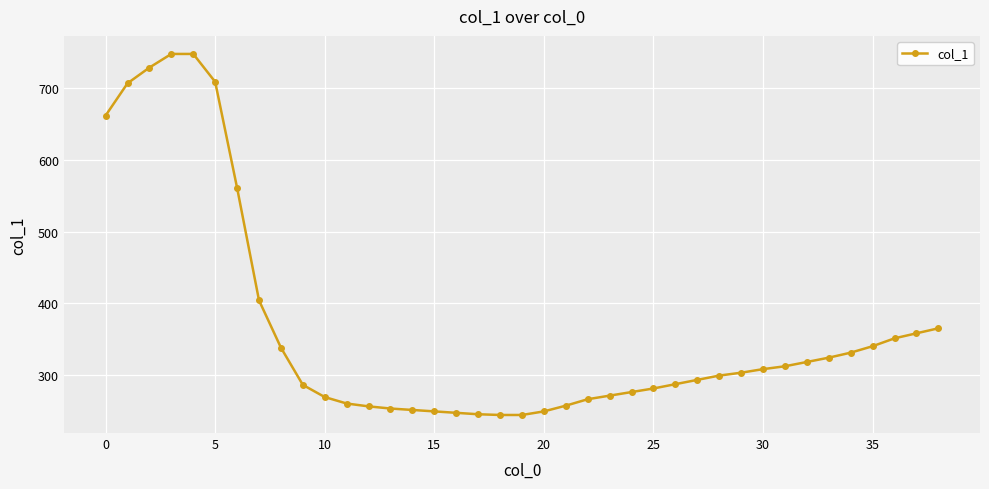

What is the value of the 32nd point from the left?

312